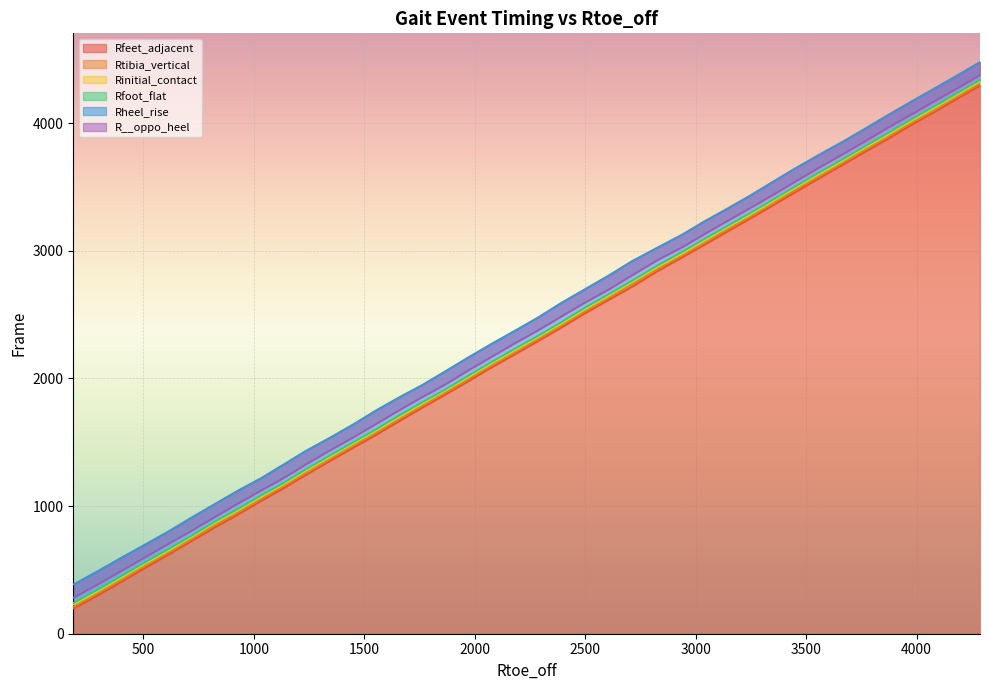

True or false: Rinitial_contact has more than 0 points higher than both neighbors.

False